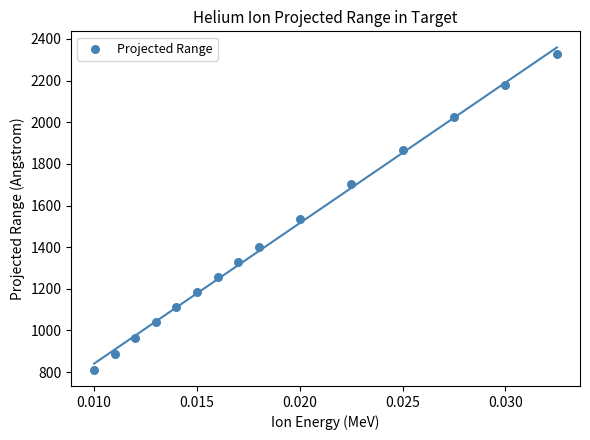

What is the range of Y values (max minus min)?

1515